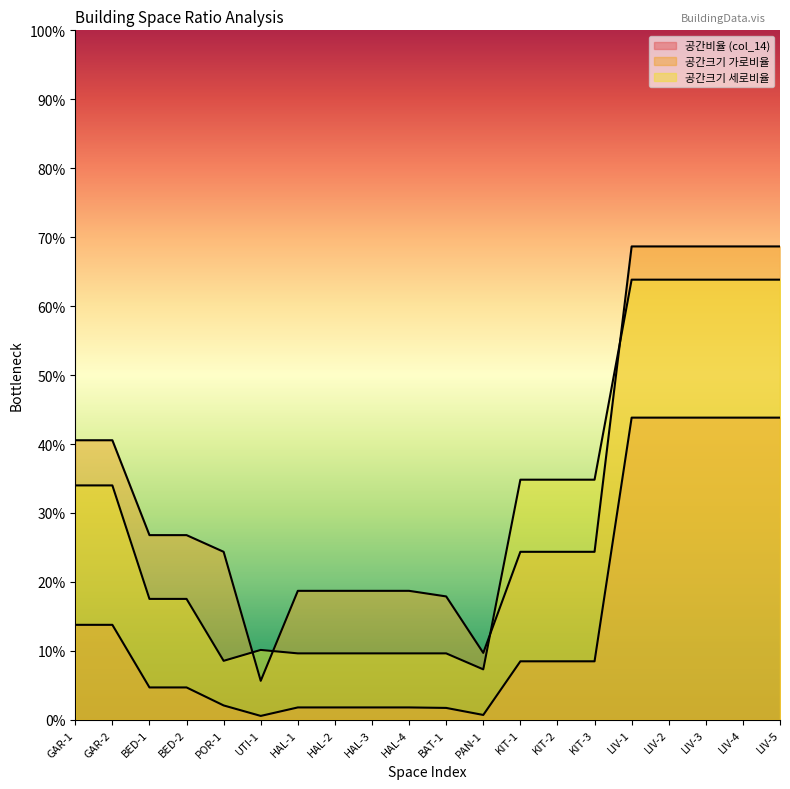

True or false: 공간비율 (col_14) and 공간크기 세로비율 intersect in this chart.

False